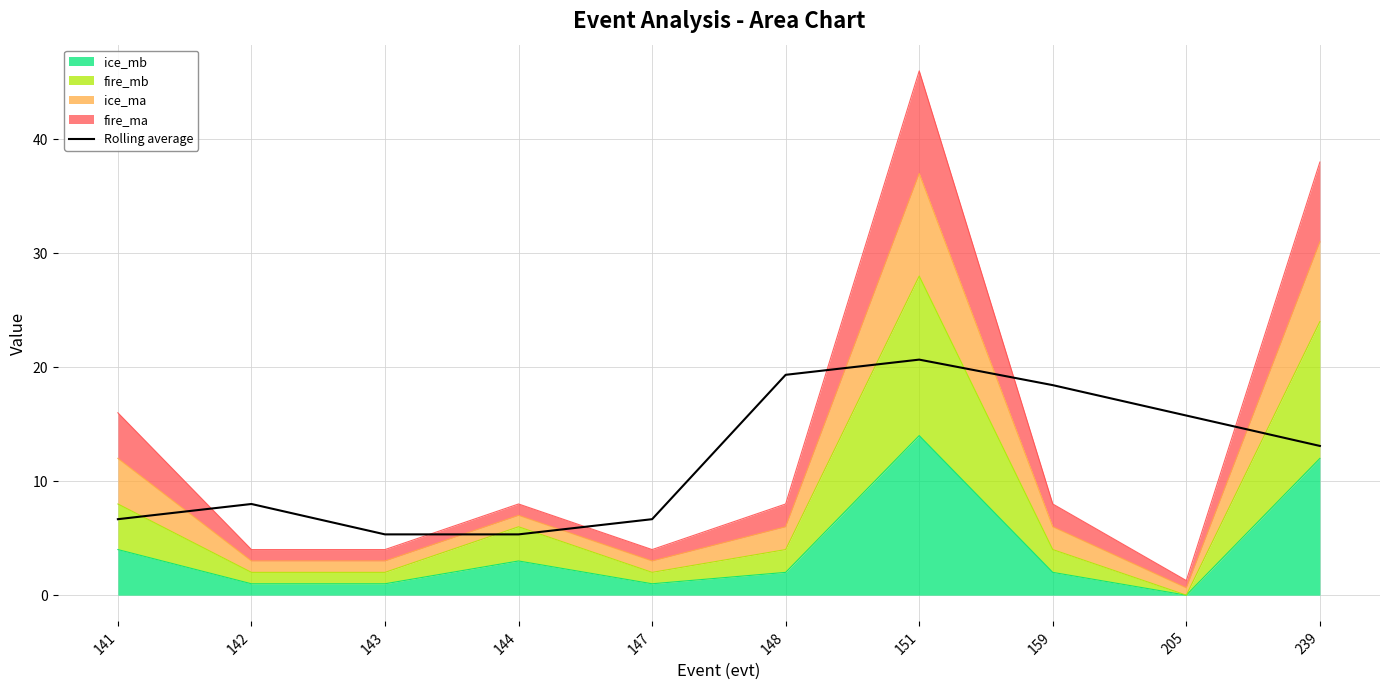

What is the average value?

11.9